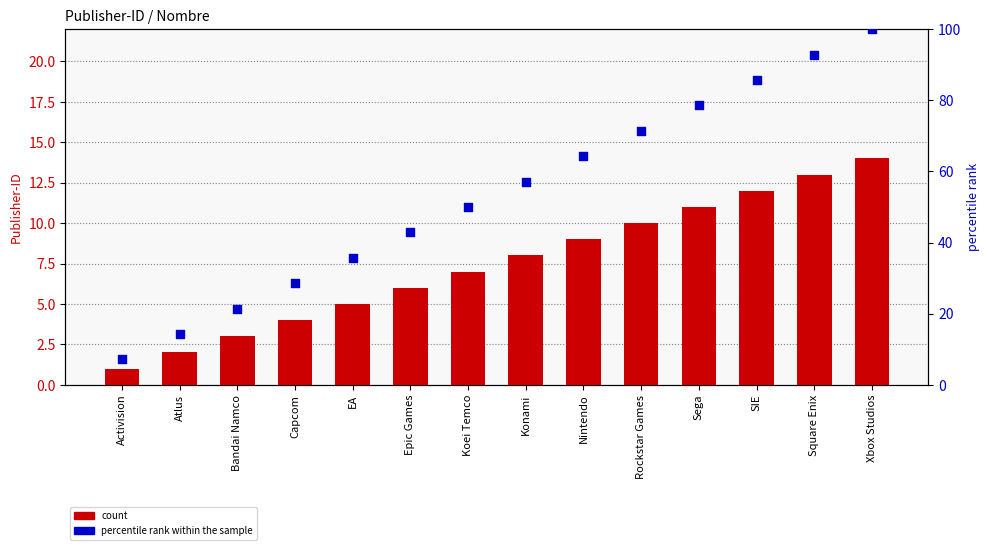

Which series contains the highest Y value?

percentile rank within the sample